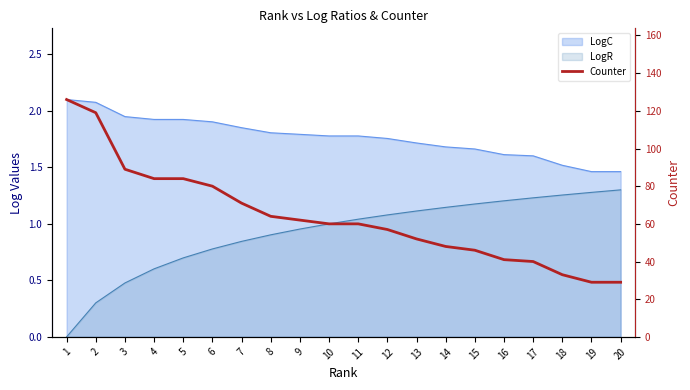

Does the chart display data point markers on the line(s)?

No